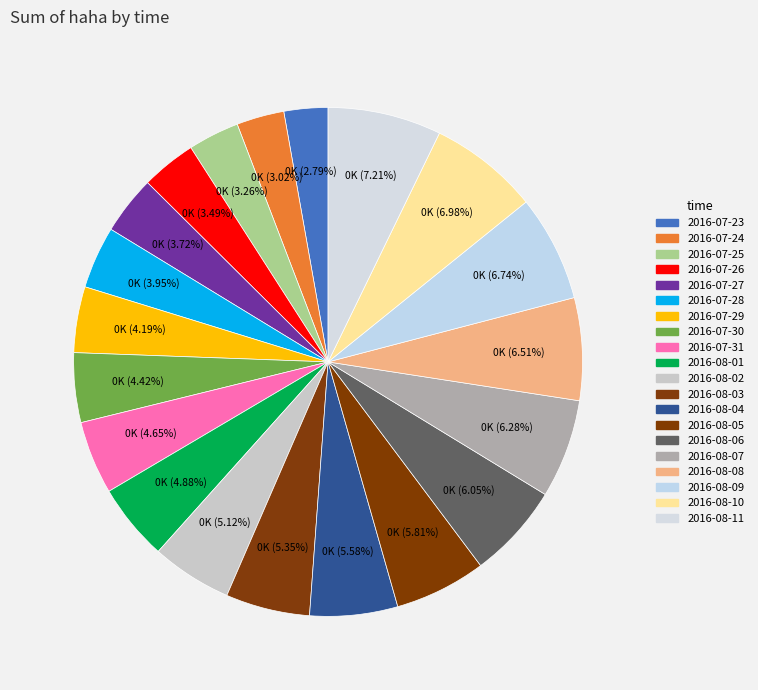

True or false: 2016-07-31 accounts for 1% of the total.

False